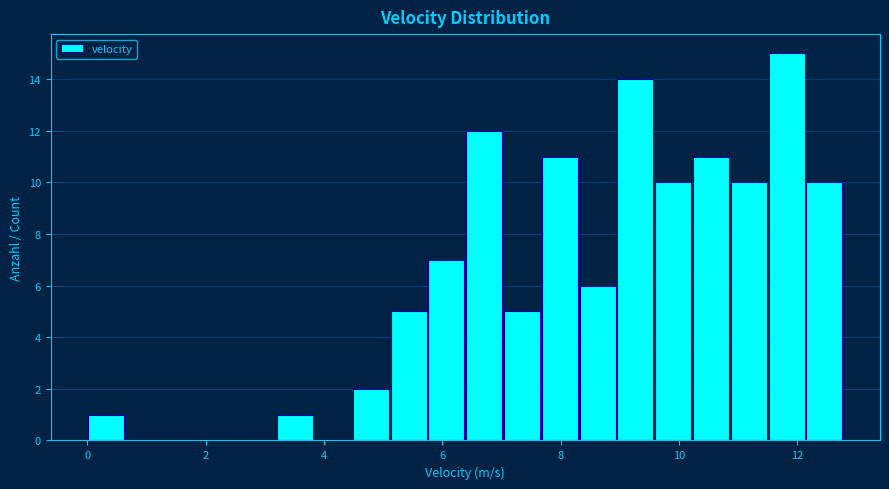

Around what value on the x-axis is the tallest bar? Give the approximate position of its centre, as read against the axis.

11.8